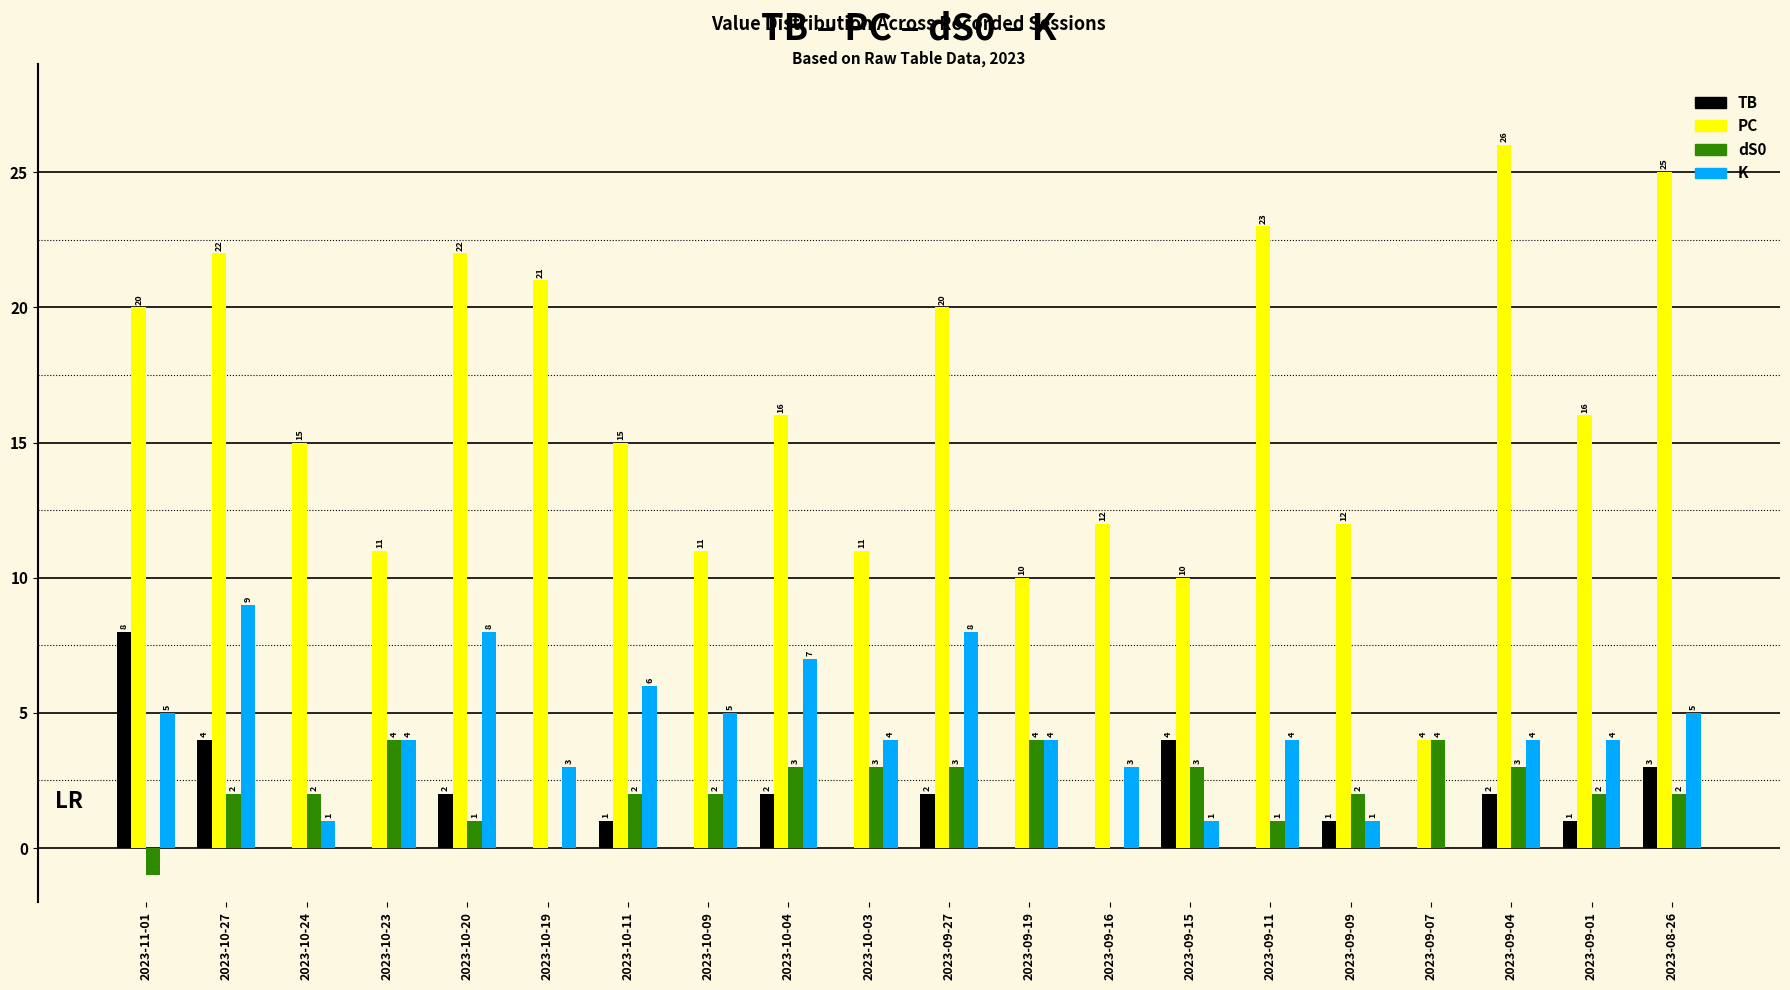

How many series are shown in this chart?

4